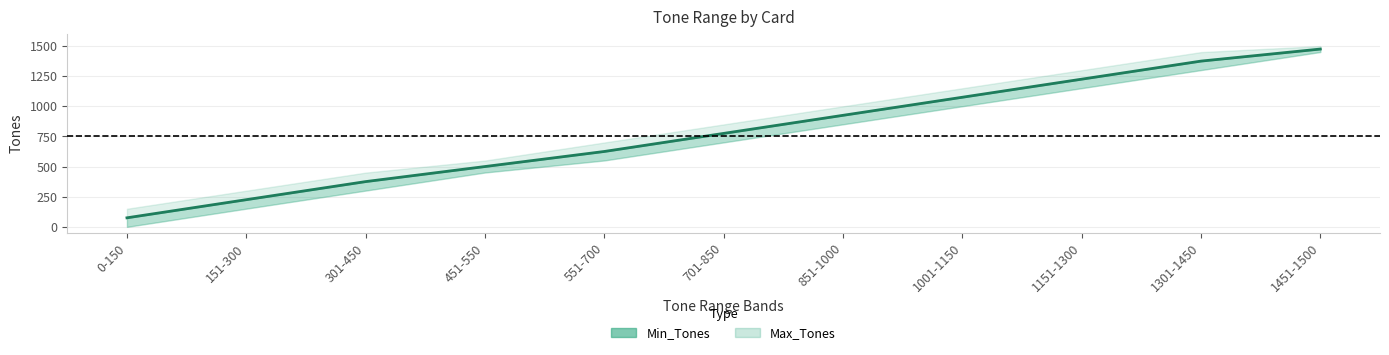

Reading left to right, what are all the values shown in this chart?

75.0	225.5	375.5	500.5	625.5	775.5	925.5	1075.5	1225.5	1375.5	1475.5